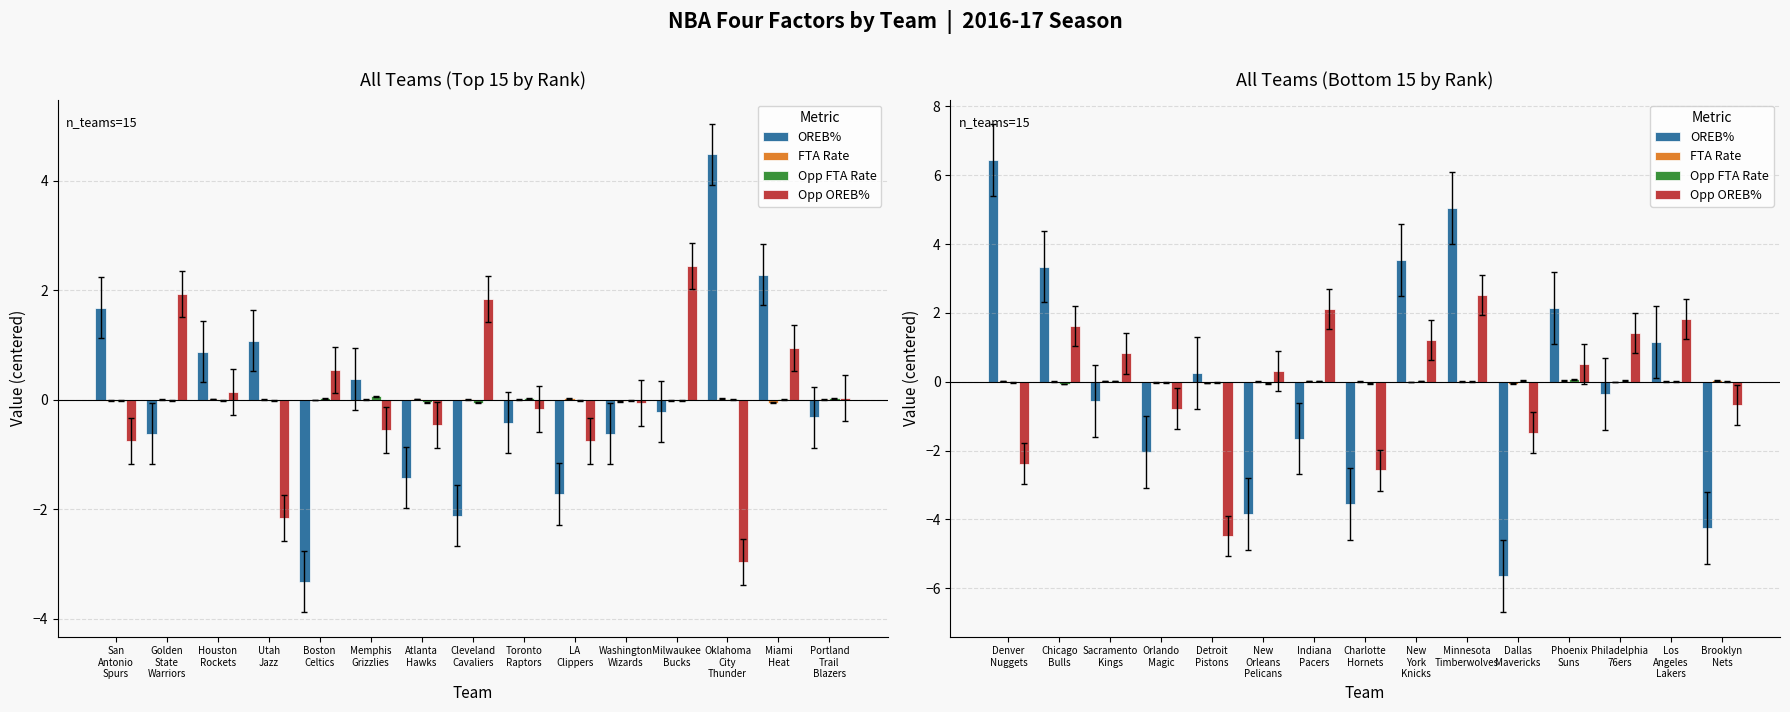

What is the difference between the second highest and minimum values in the Opp FTA Rate series?

0.1